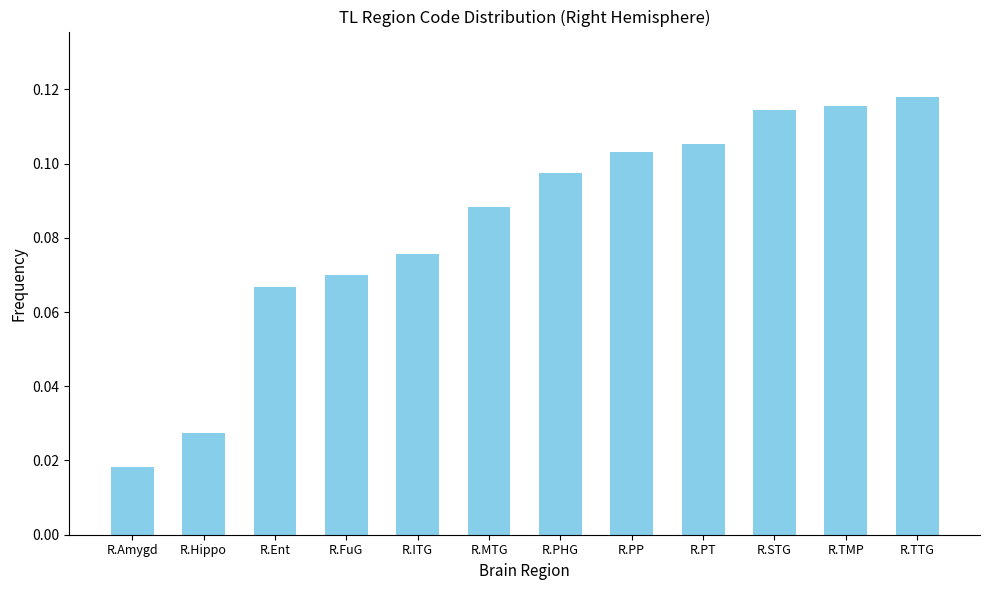

Which has a higher value, R.Hippo or R.PP?

R.PP